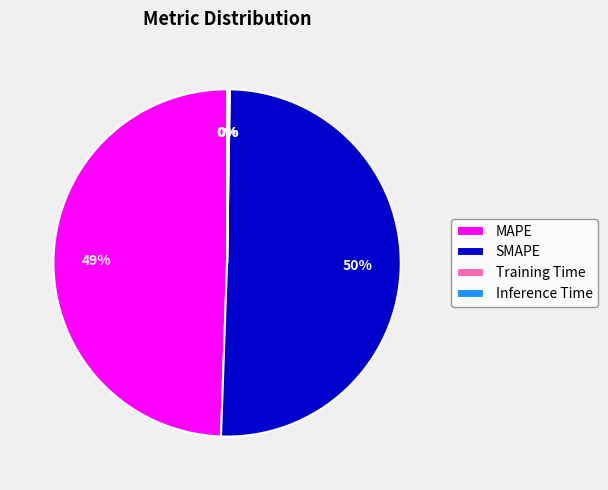

Is there any slice that represents more than half of the pie?

Yes